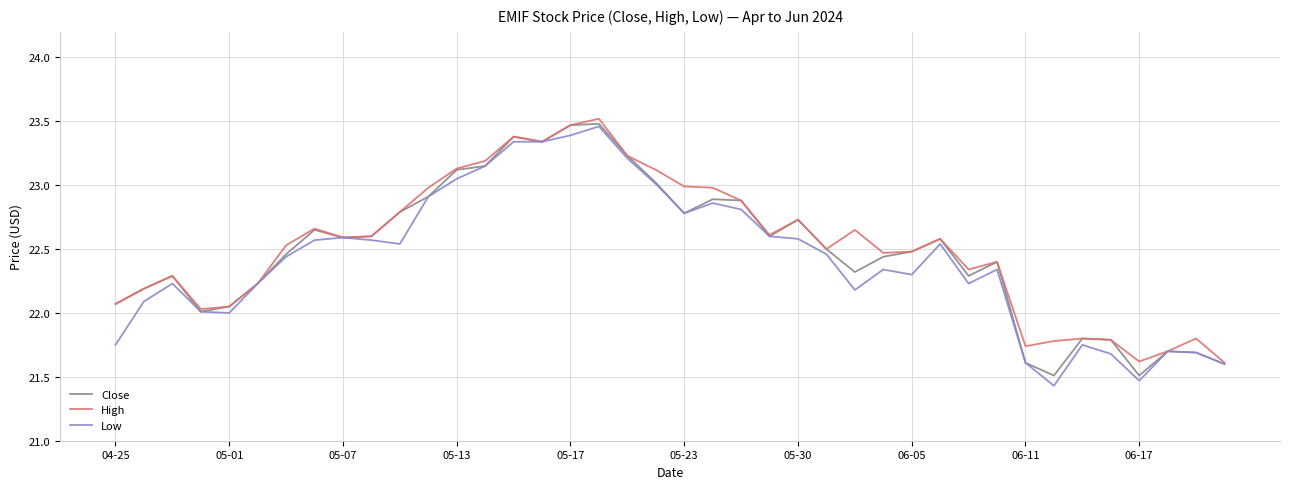

Is this an area chart (filled region under the line)?

No